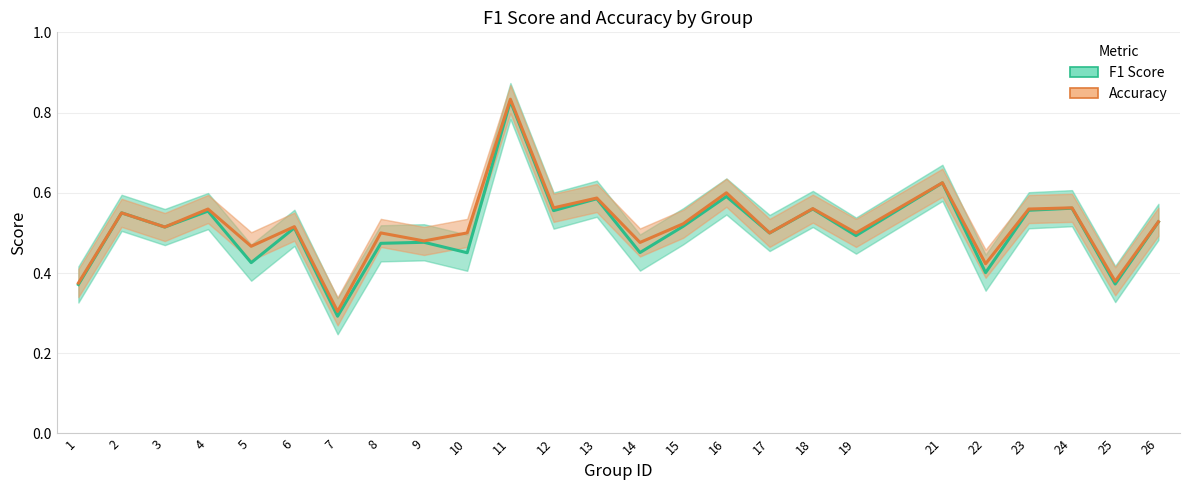

True or false: F1 Score and Accuracy cross at least once.

False